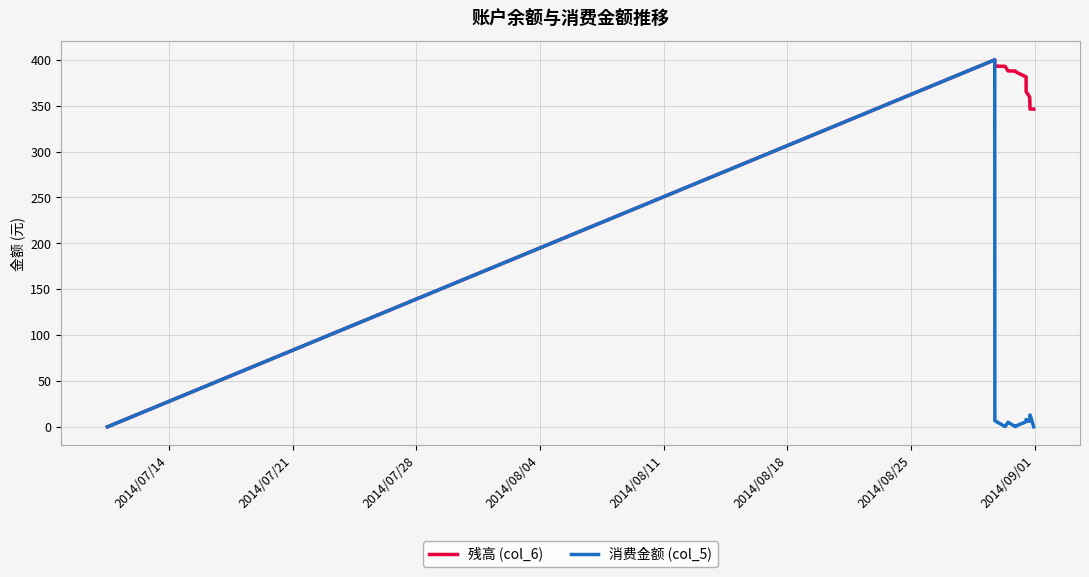

What is the maximum value shown in the chart?

400.0